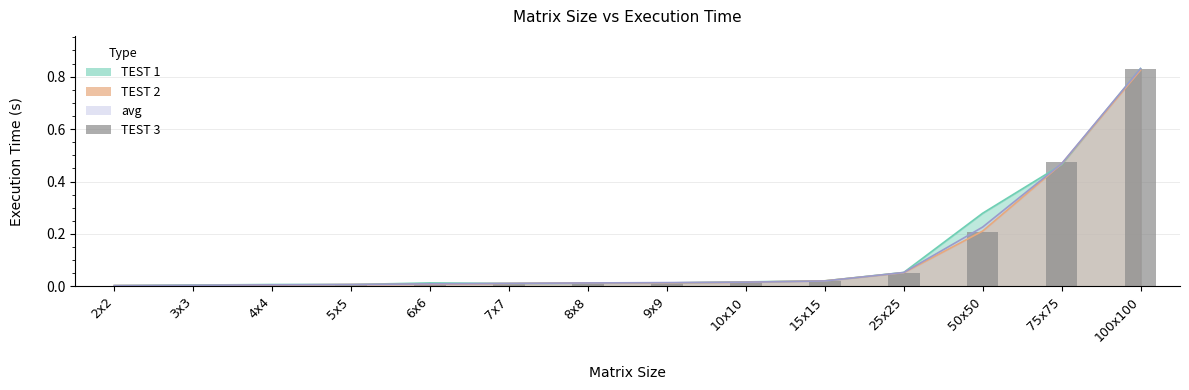

The chart shows a value of 0.0 at 7x7. True or false?

True